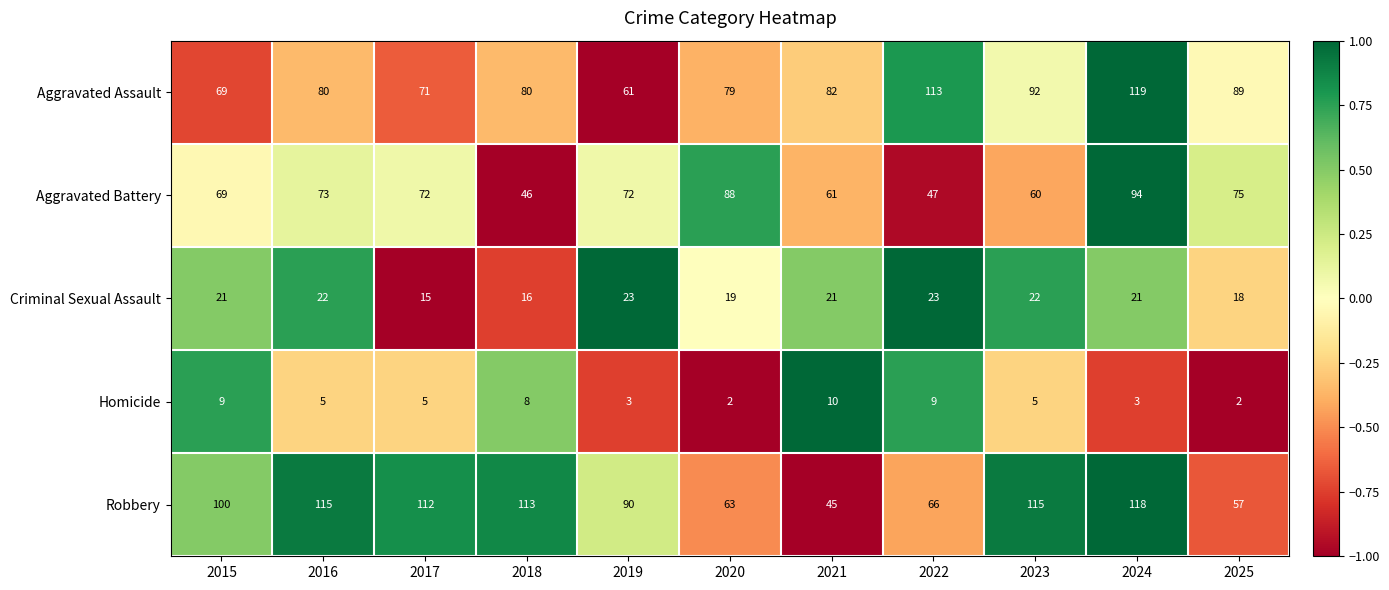

Which series has the largest total across all categories?

Robbery